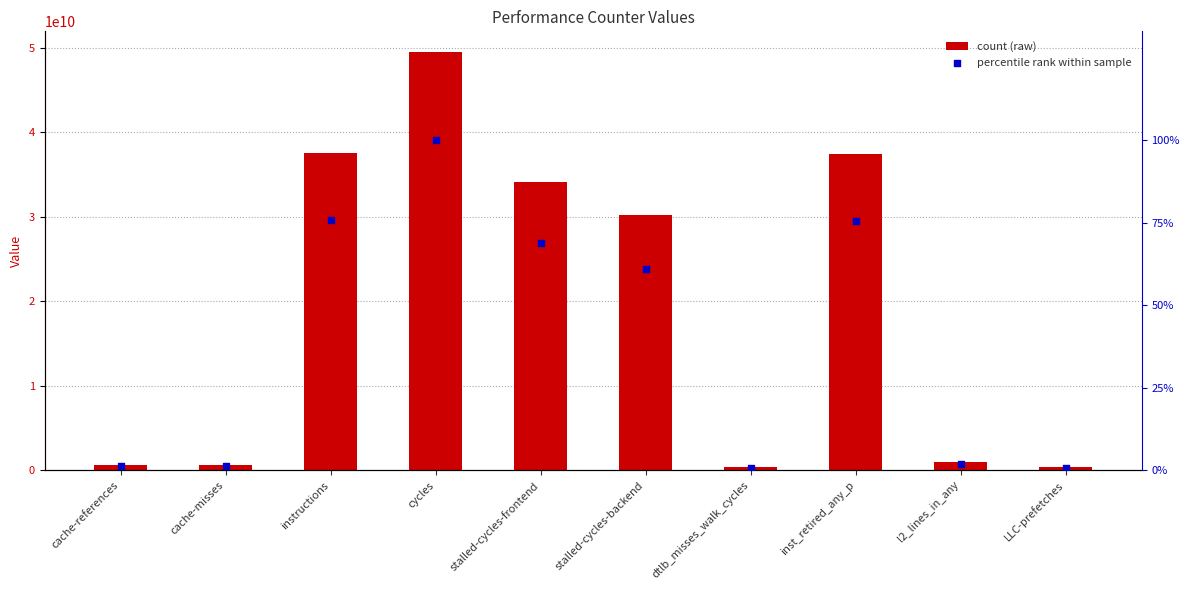

Is the value of count at LLC-prefetches greater than the value of percentile rank within sample at stalled-cycles-backend?

Yes